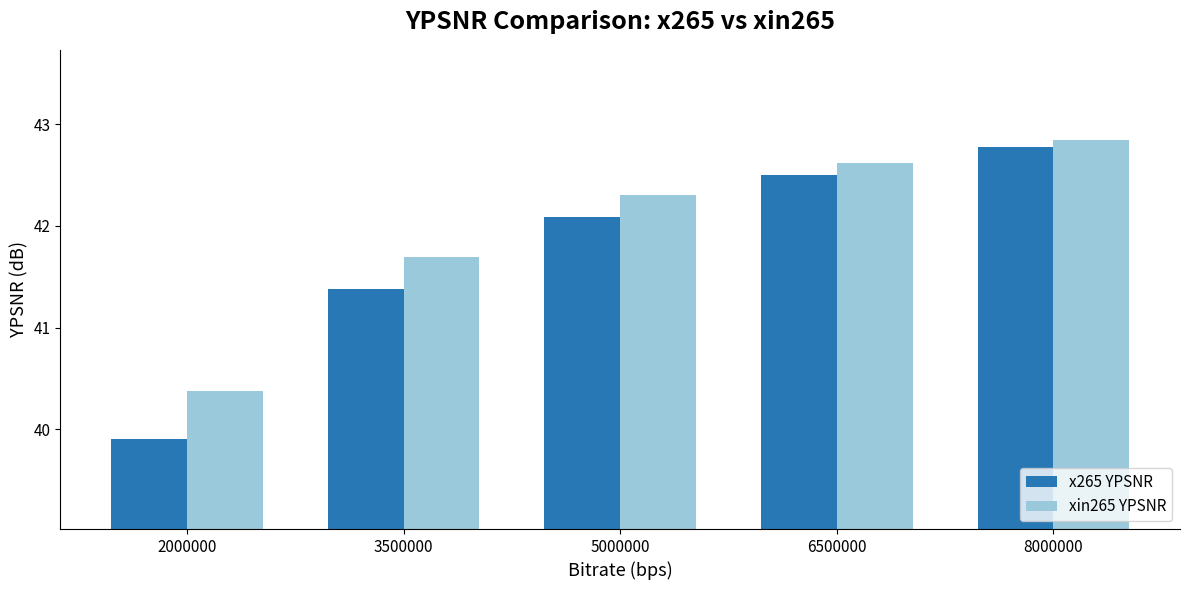

What is the difference between the highest and lowest values at 3500000?

0.3